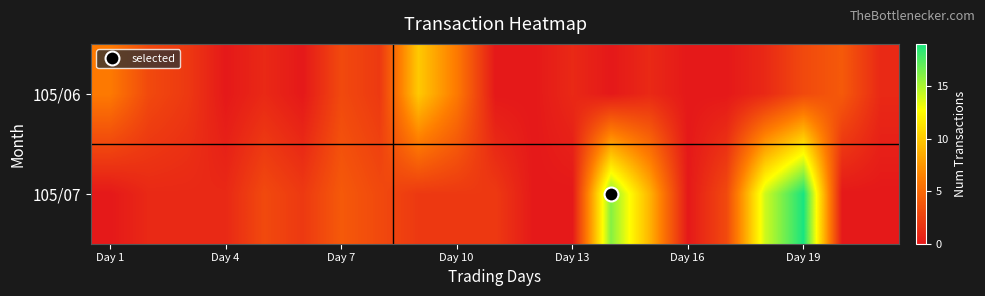

Which series has the widest spread of values?

105/07